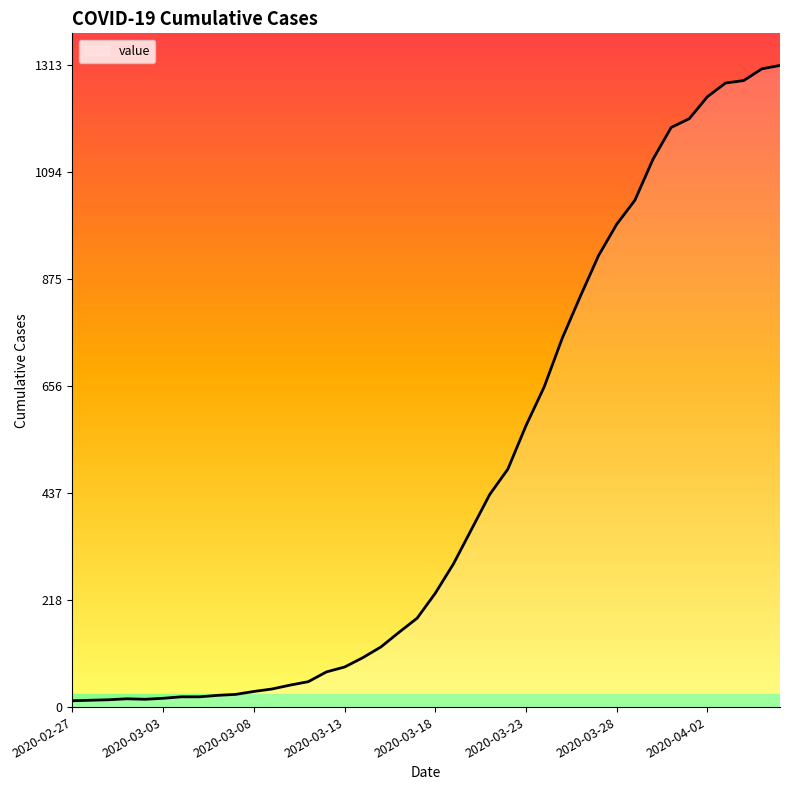

What is the maximum value shown in the chart?

1313